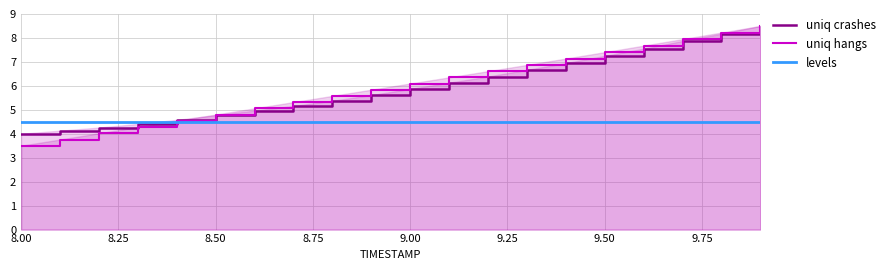

What is the sum of all uniq hangs values?

119.5